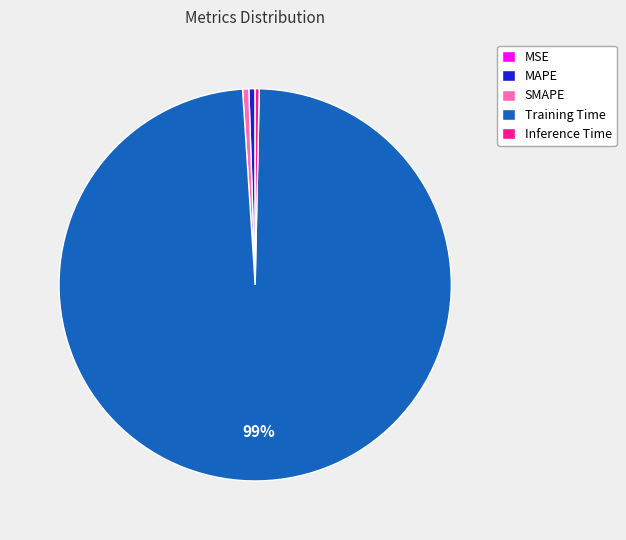

Is it true that MAPE is 1% of the pie?

True